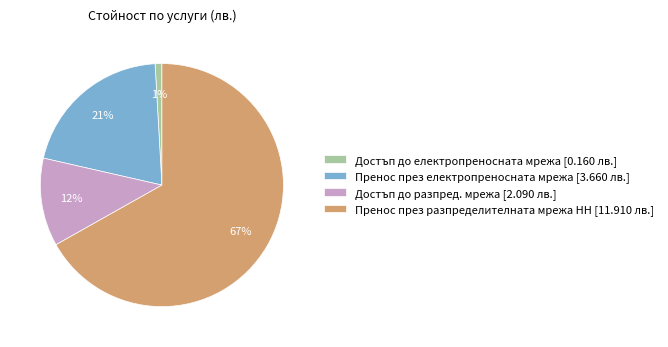

Does Пренос през разпределителната мрежа НН [11.910 лв.] represent more than half of the total?

Yes